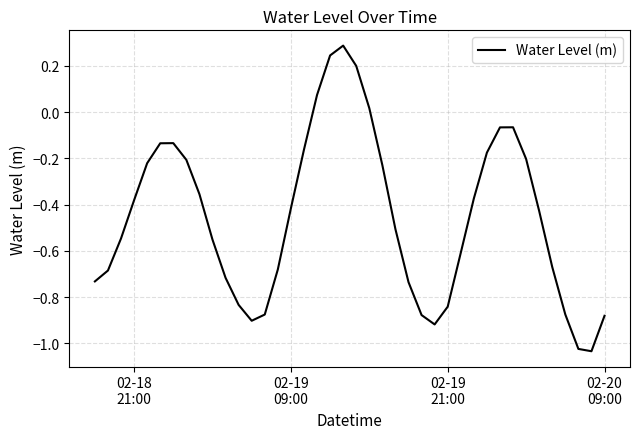

What is the greatest value displayed?

0.3